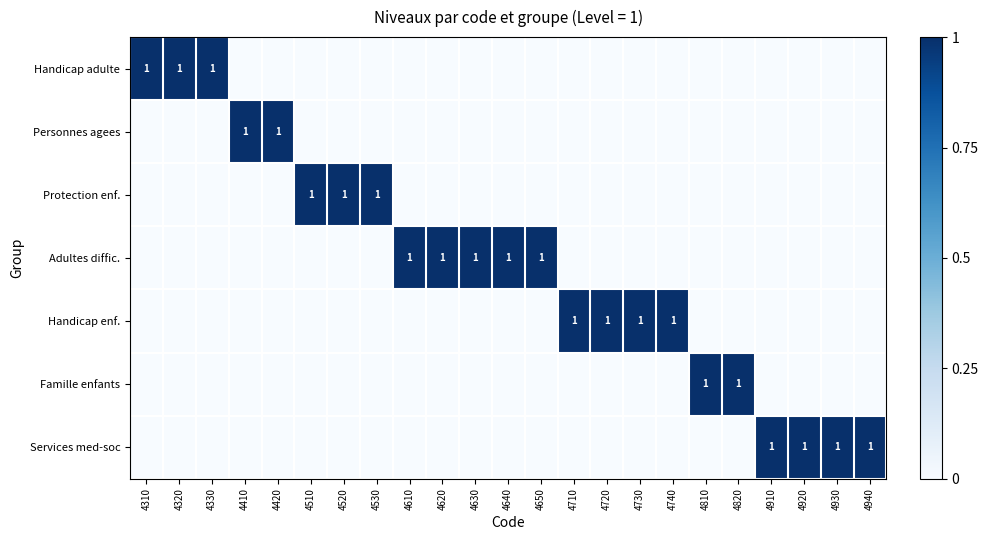

The Handicap adulte series shows 1 at 4330. True or false?

True